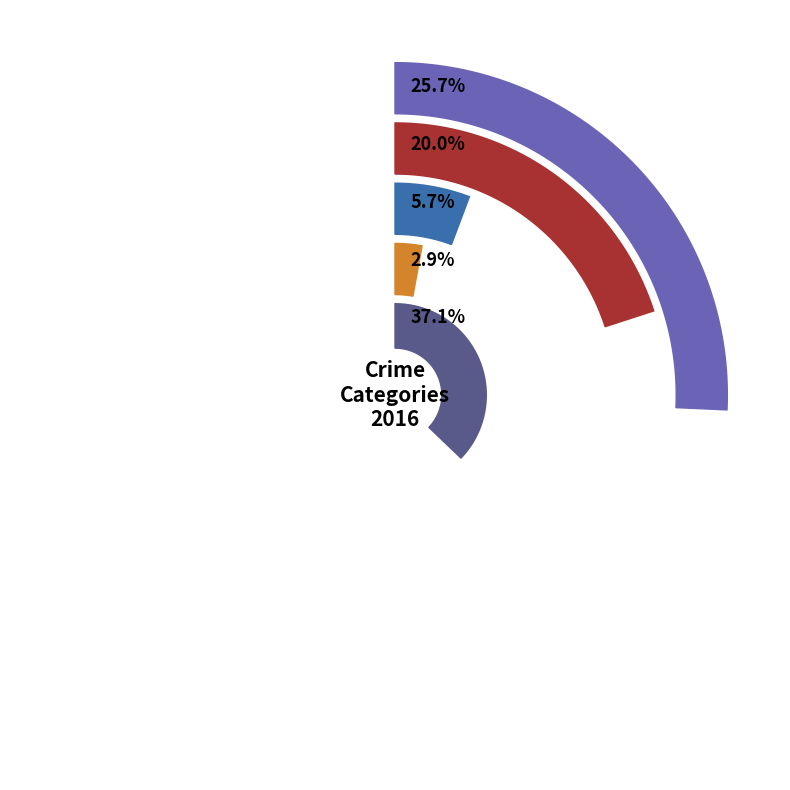

What is the change in value from Aggravated Battery to Robbery?

+6